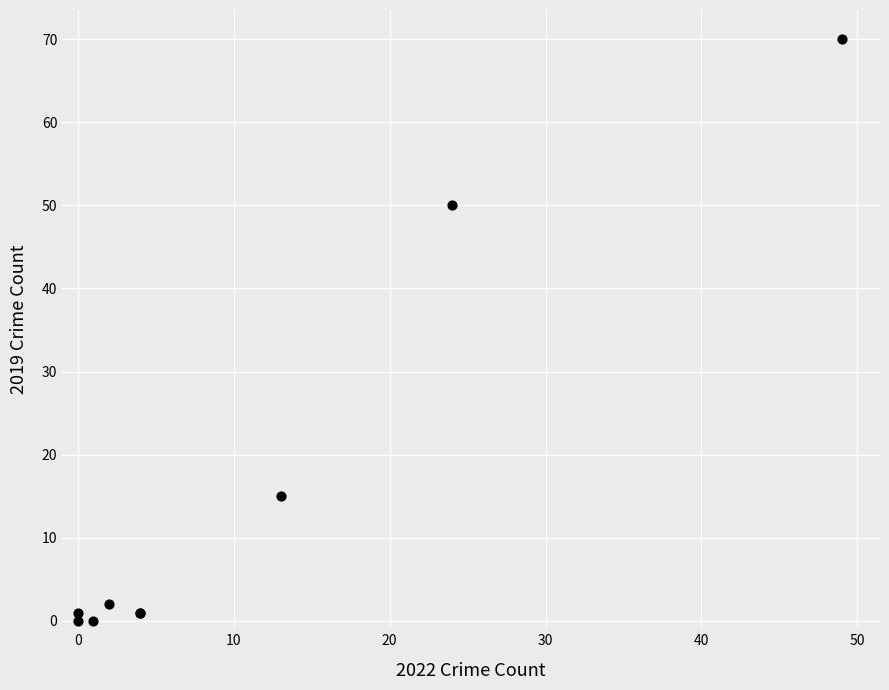

What Y value in the scatter plot is closest to 35?

50